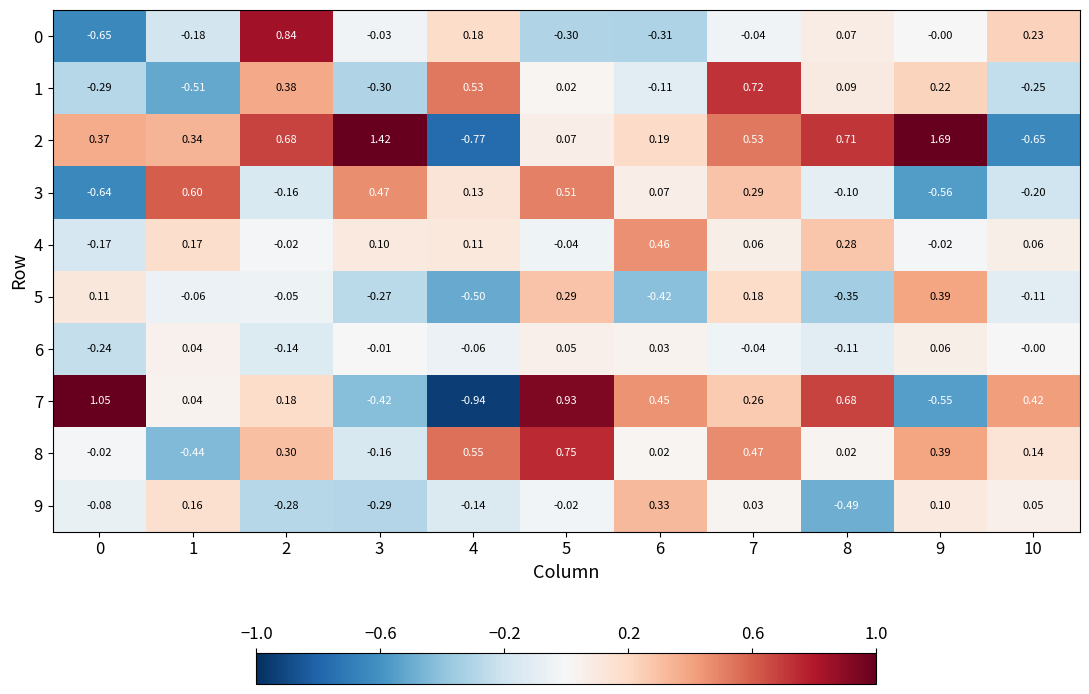

At how many categories does at least one series exceed 0?

11